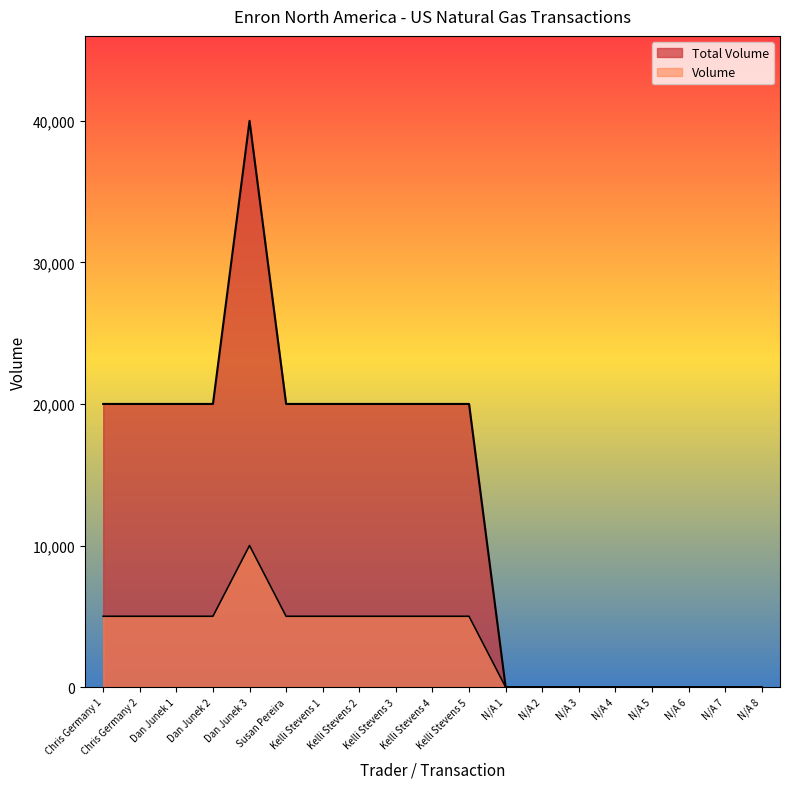

Count the number of categories in the chart.

19